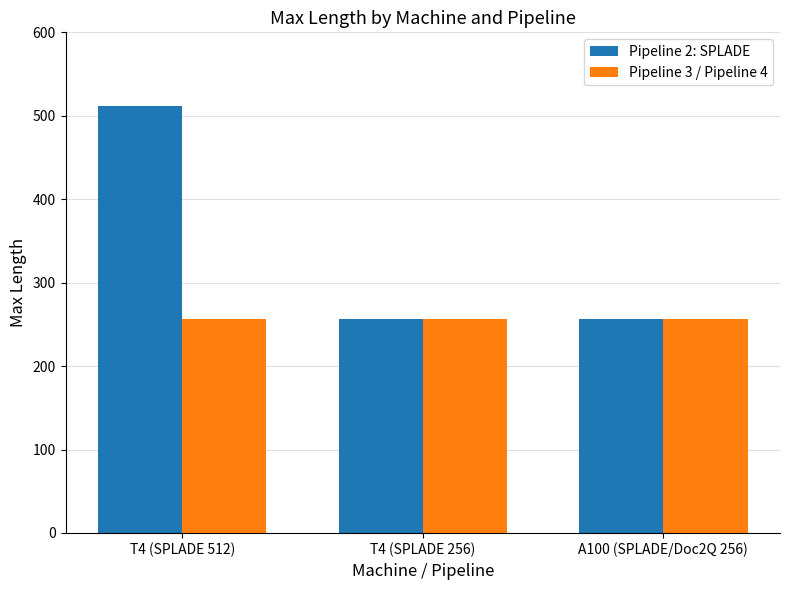

How many groups of bars are there?

3